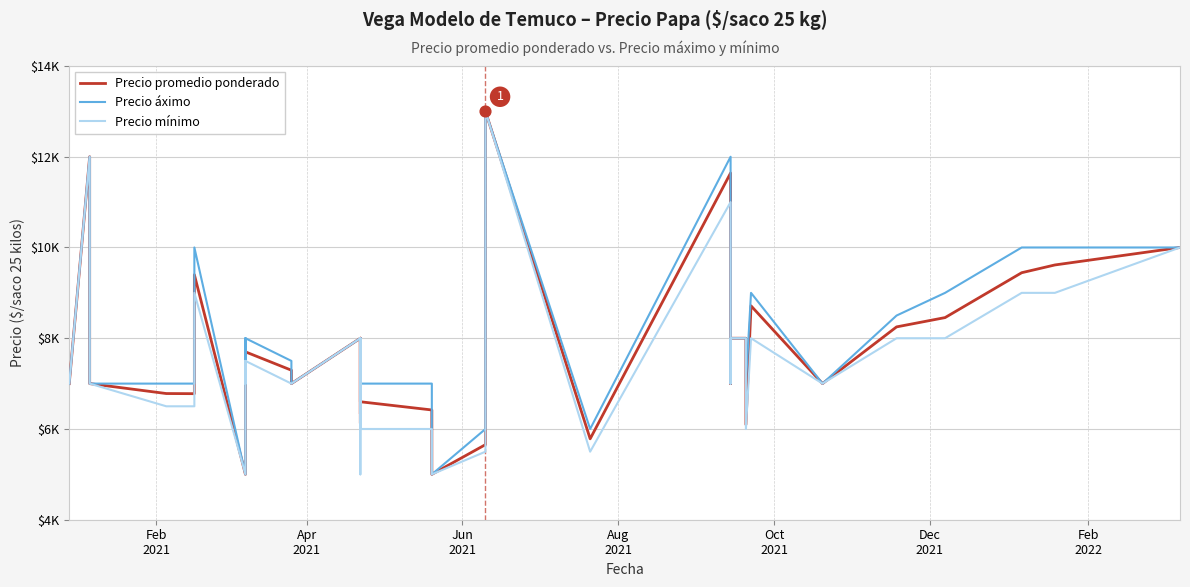

Is the value of Precio promedio ponderado at 12 greater than the value of Precio mínimo at Apr
2021?

No